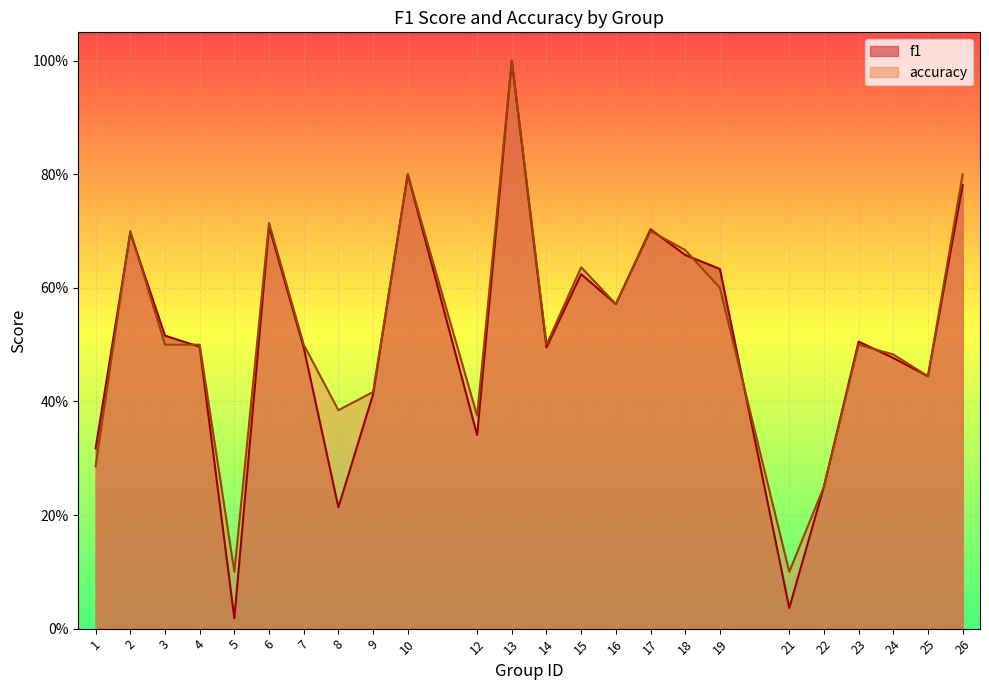

Reading left to right, transcribe all the data shown in this chart.

f1: 0.3	0.7	0.5	0.5	0.0	0.7	0.5	0.2	0.4	0.8	0.3	1.0	0.5	0.6	0.6	0.7	0.7	0.6	0.0	0.2	0.5	0.5	0.4	0.8
accuracy: 0.3	0.7	0.5	0.5	0.1	0.7	0.5	0.4	0.4	0.8	0.4	1.0	0.5	0.6	0.6	0.7	0.7	0.6	0.1	0.2	0.5	0.5	0.4	0.8